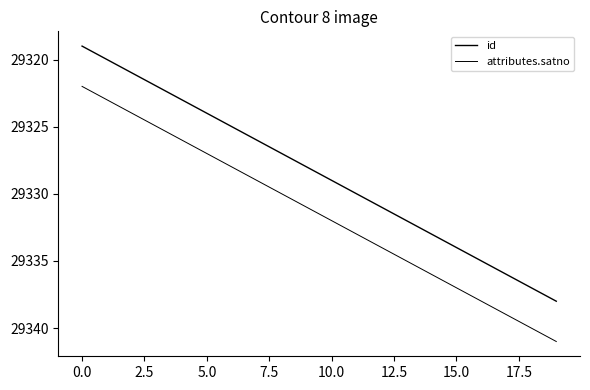

How many lines are shown in the chart?

2